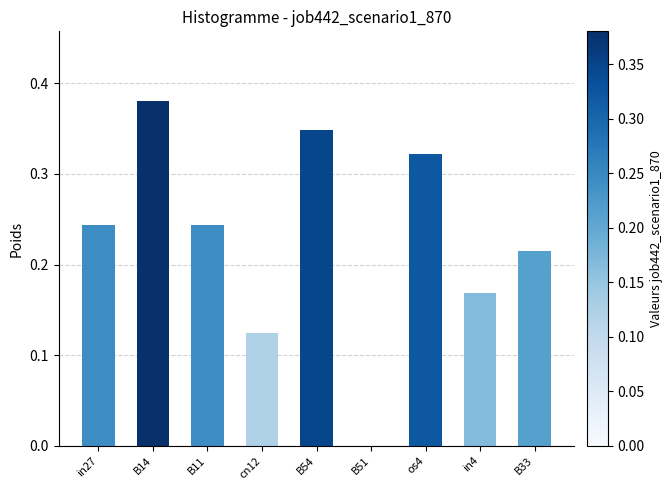

What is the sum of the values at in4 and B54?

0.5